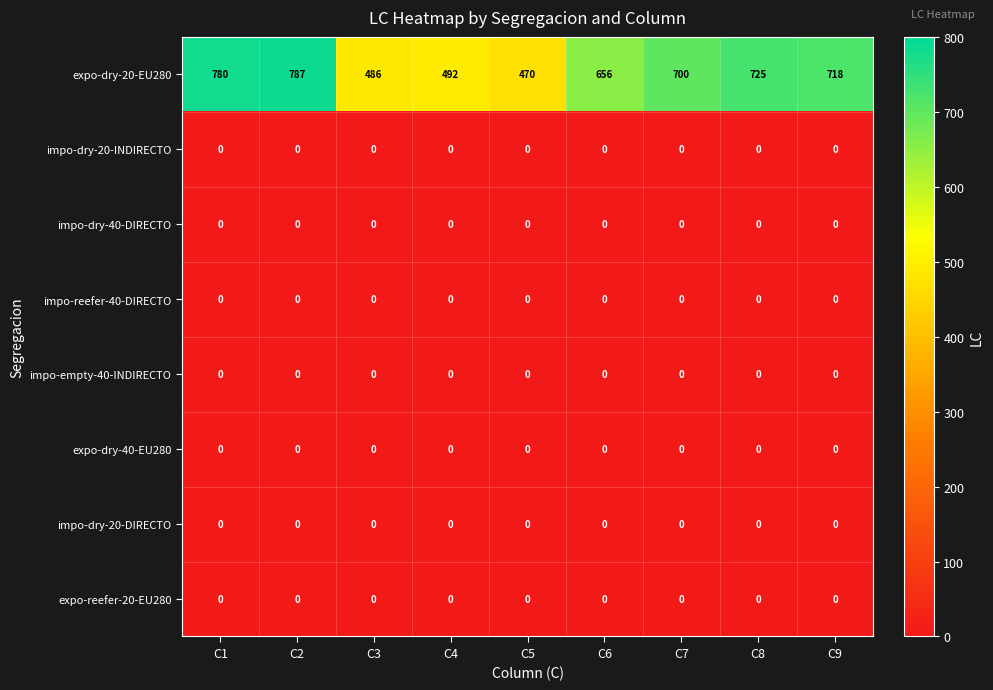

What is the approximate value of expo-dry-20-EU280 at C5?

470